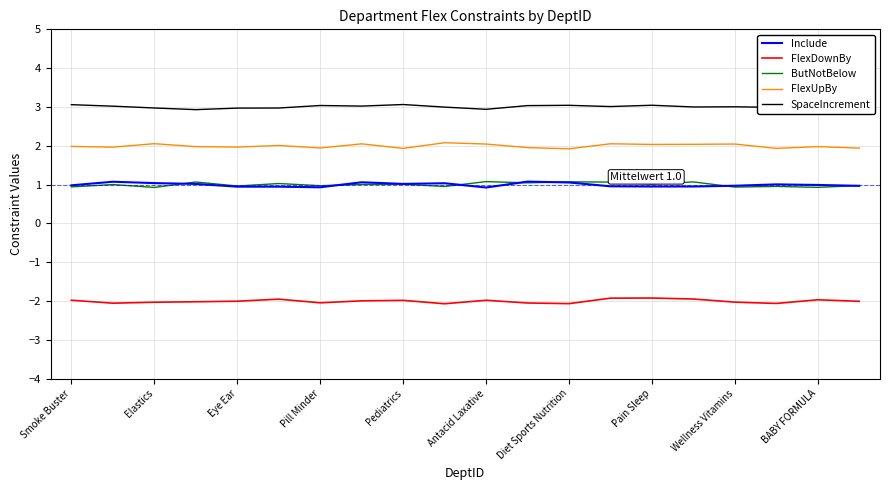

How many data points in FlexDownBy are less than -2?

11